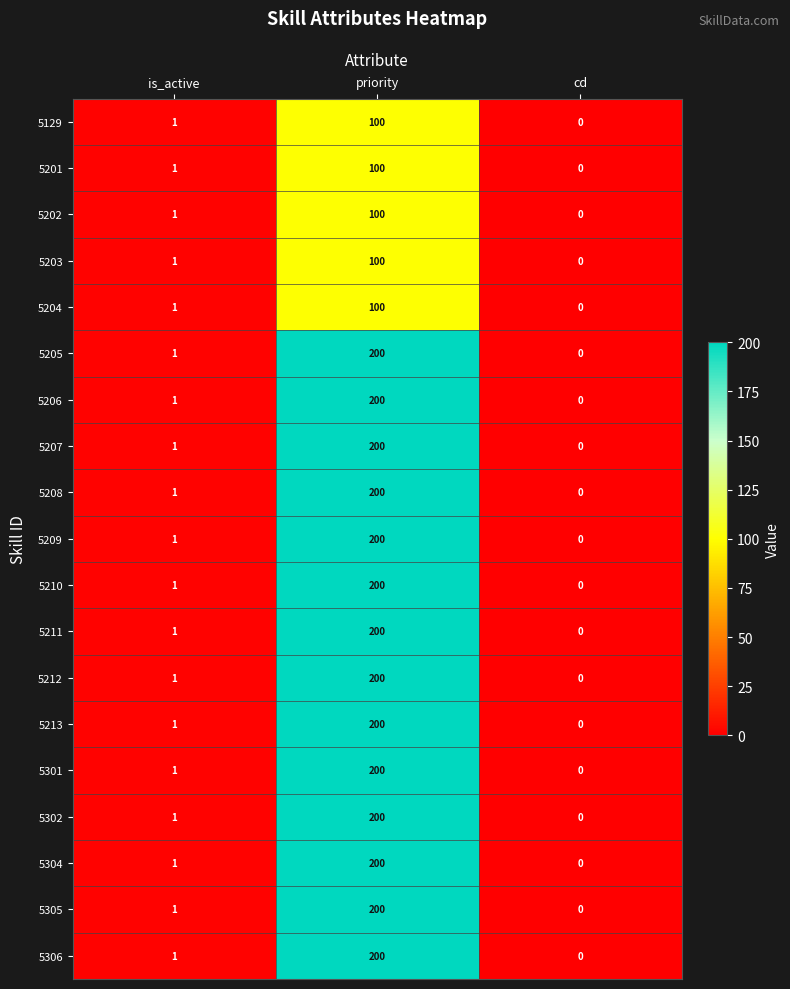

What is the total value across all series at priority?

3300